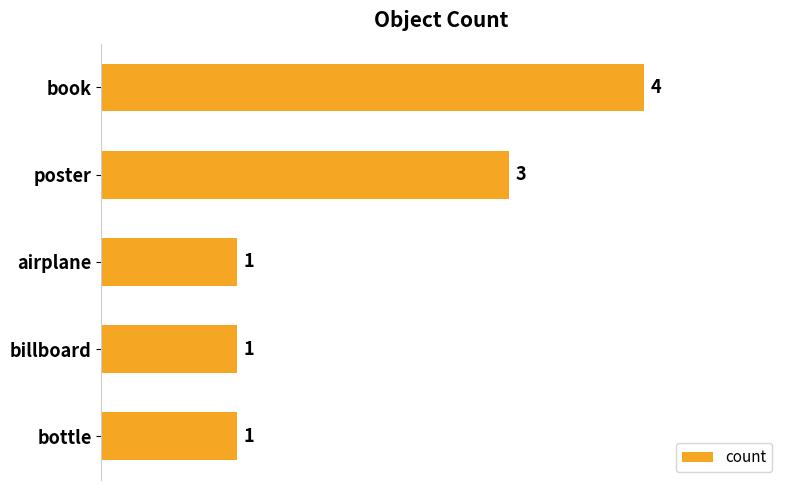

The chart shows a value of 1 at billboard. True or false?

True